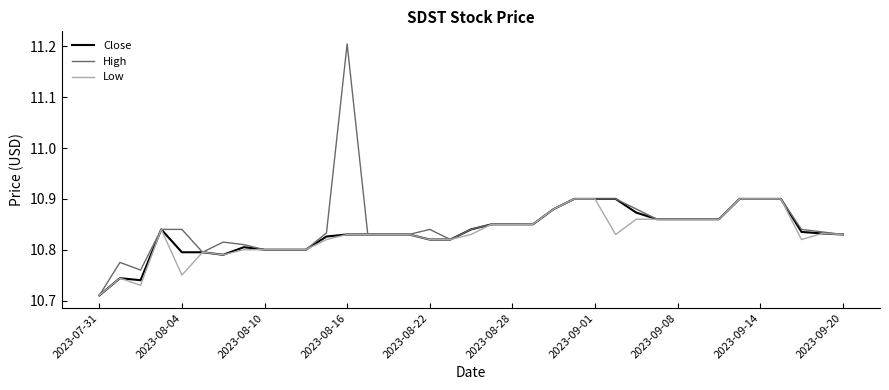

Which series has the largest range (max minus min)?

High